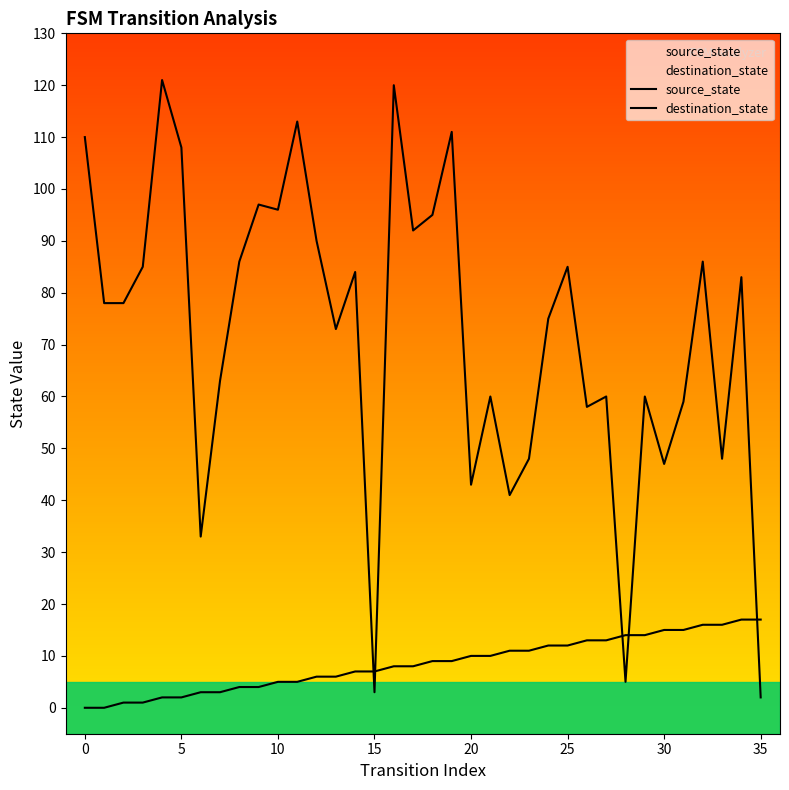

Between 19 and 29, which series saw the biggest shift?

destination_state